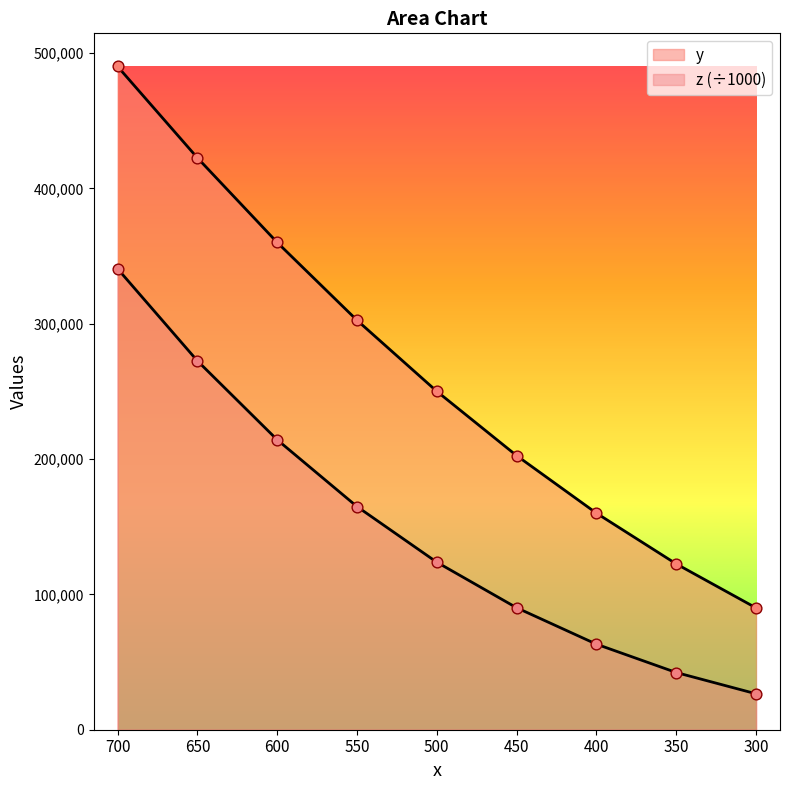

Which series contains the lowest Y value?

z